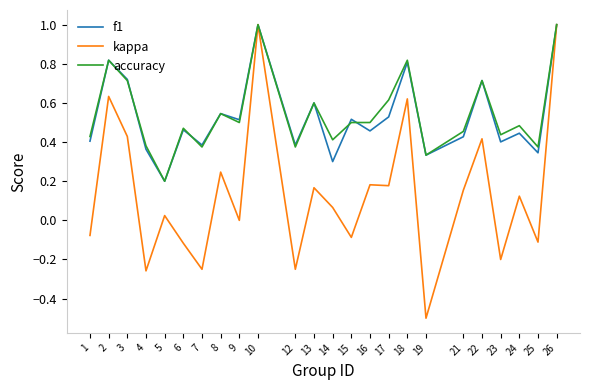

What is the sum of the f1 values at 26 and 4?

1.4